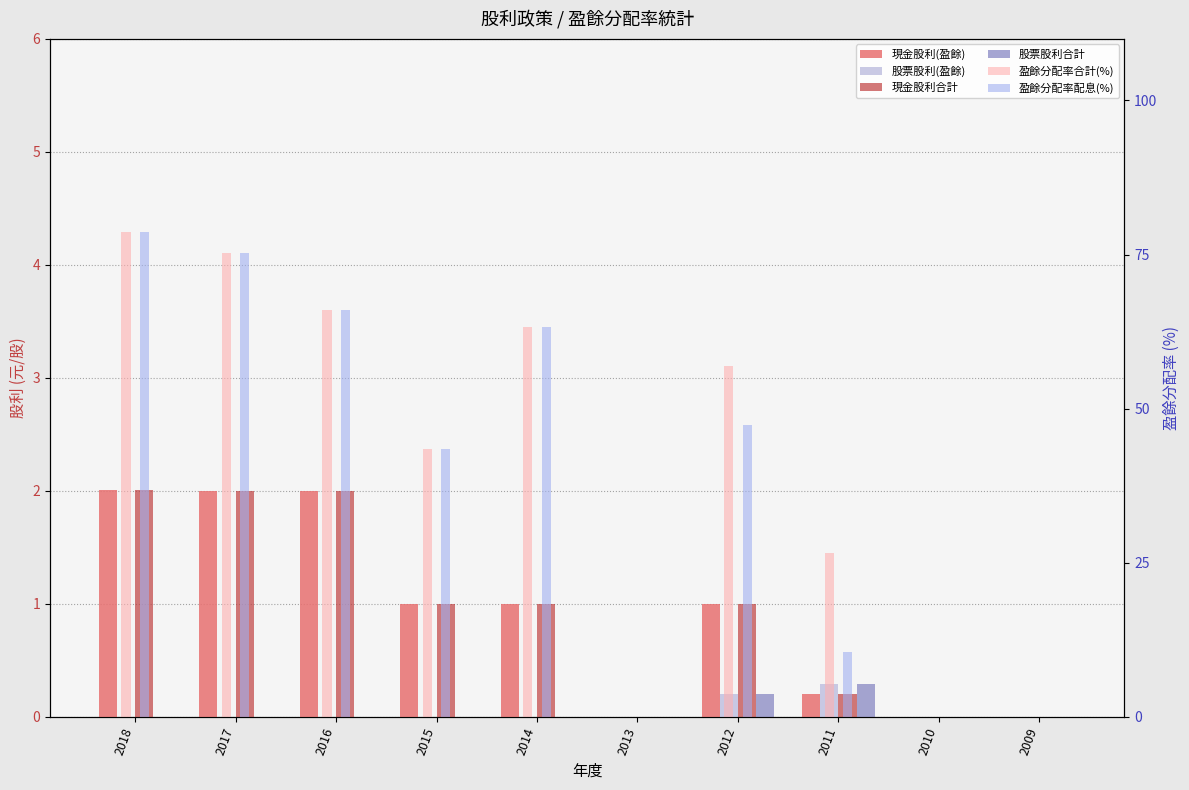

What is the maximum value for 盈餘分配率配息(%)?

78.6